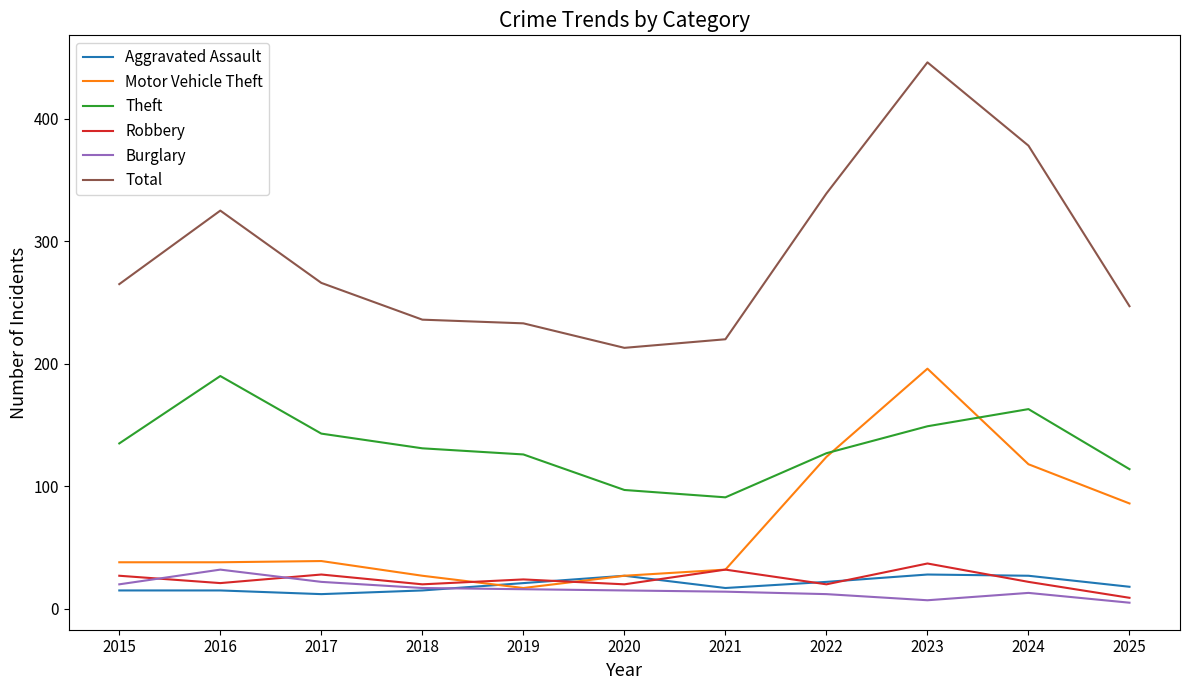

True or false: Total has more than 1 points higher than both neighbors.

True